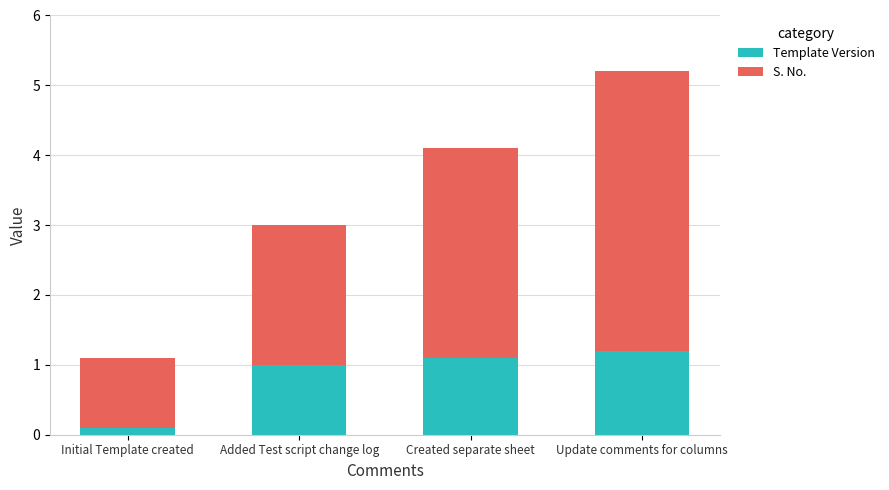

Reading left to right, list the values for the Template Version series.

0.1	1.0	1.1	1.2